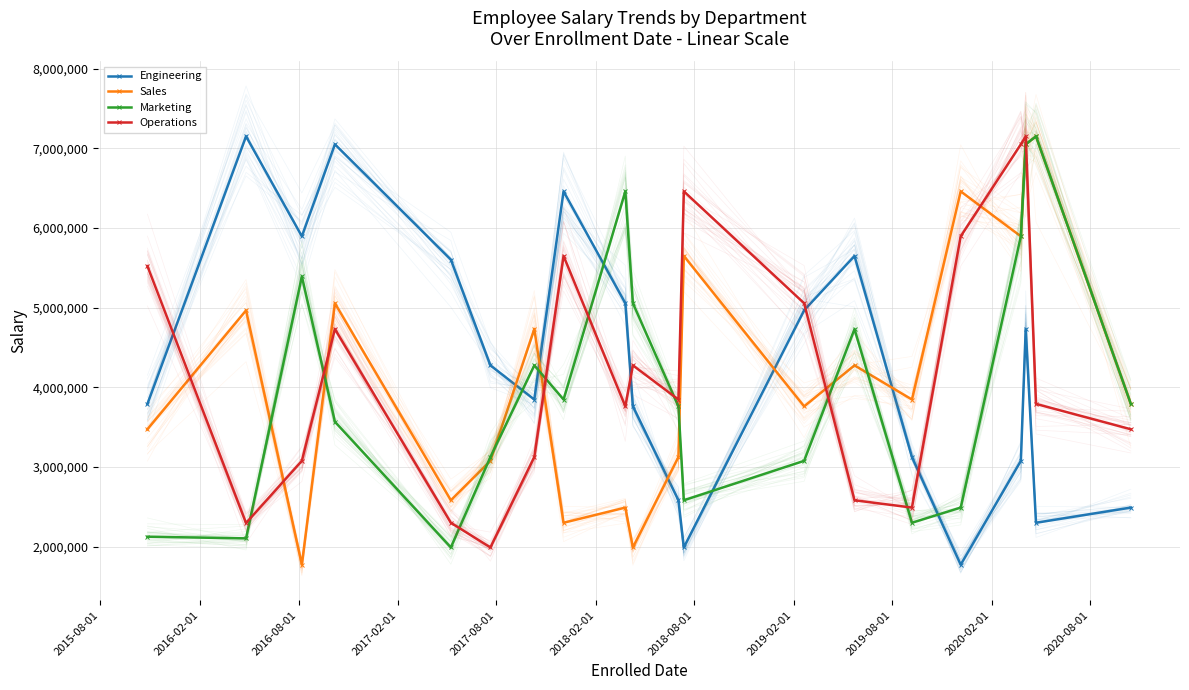

What is the total value across all series at 2020-02-01?

15086375